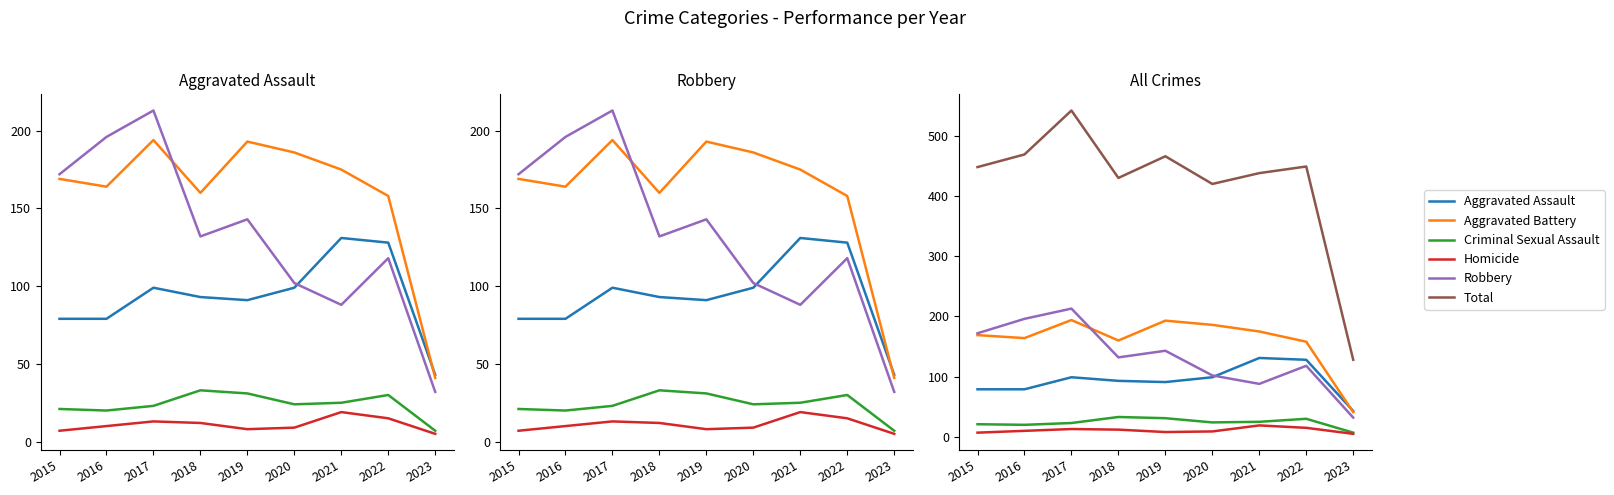

How many interior local valleys does the Robbery series have?

2